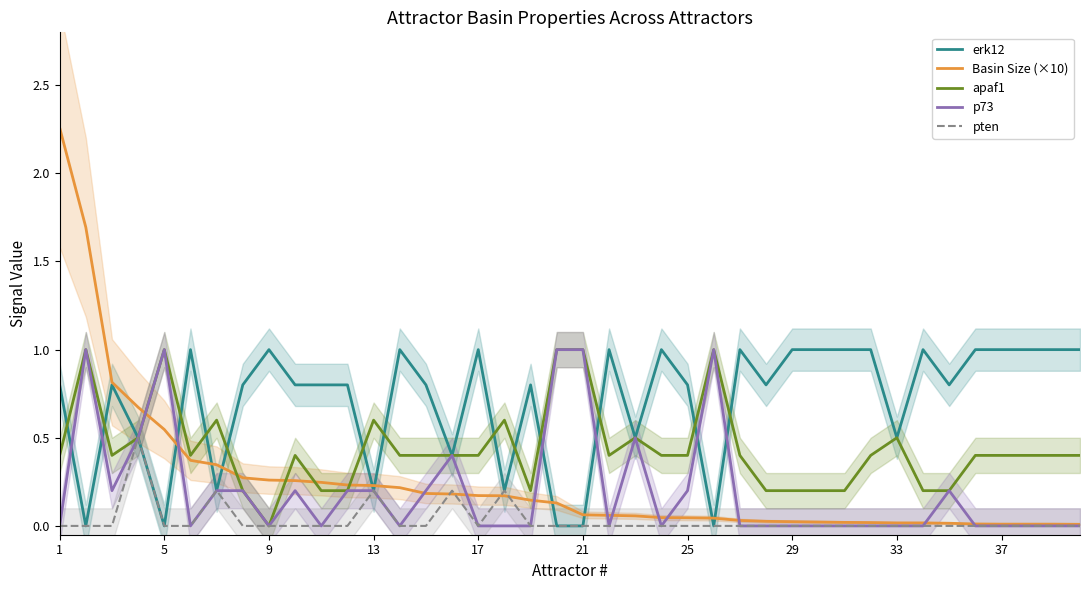

How many lines are shown in the chart?

5